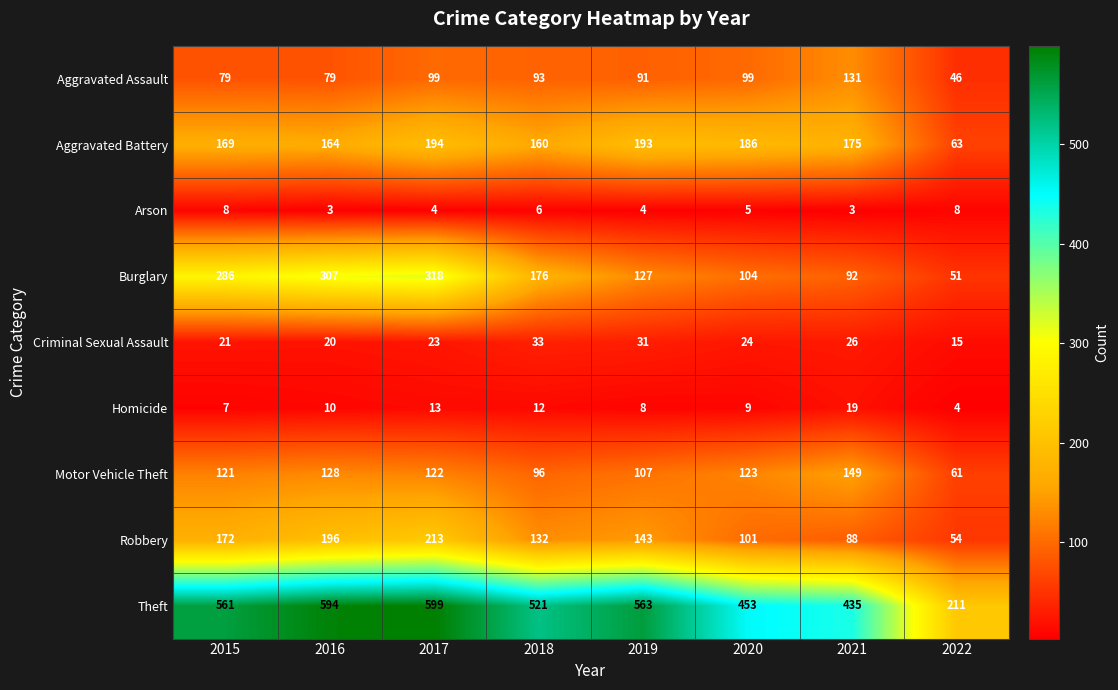

Which series has the largest range (max minus min)?

Theft